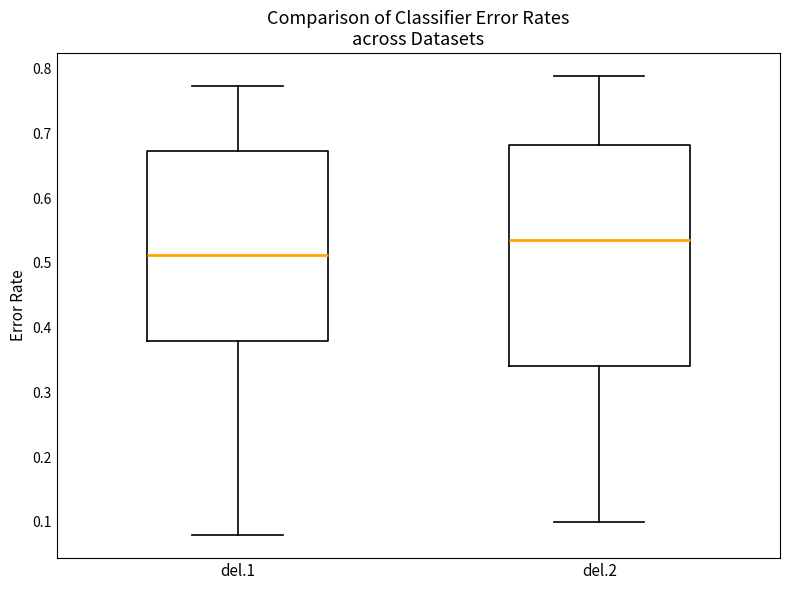

Which box's median line is the highest?

del.2